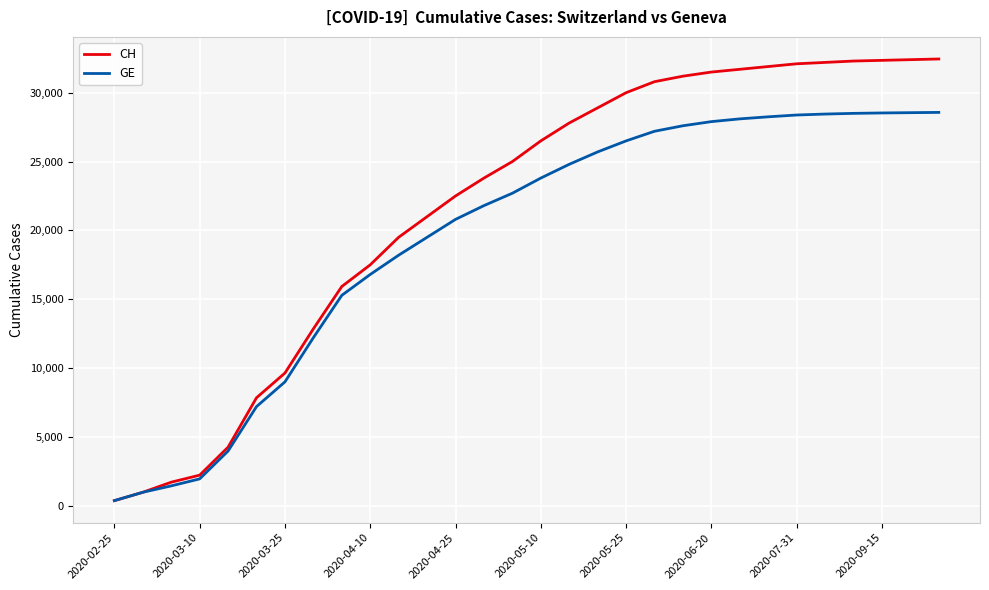

List the series in order of their peak value, lowest first.

GE, CH